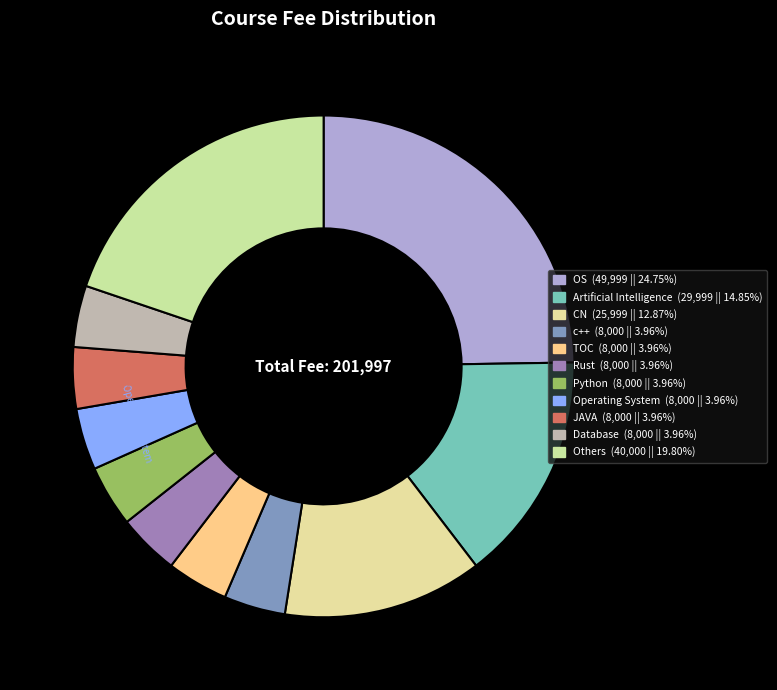

What is the largest slice in the pie chart?

OS